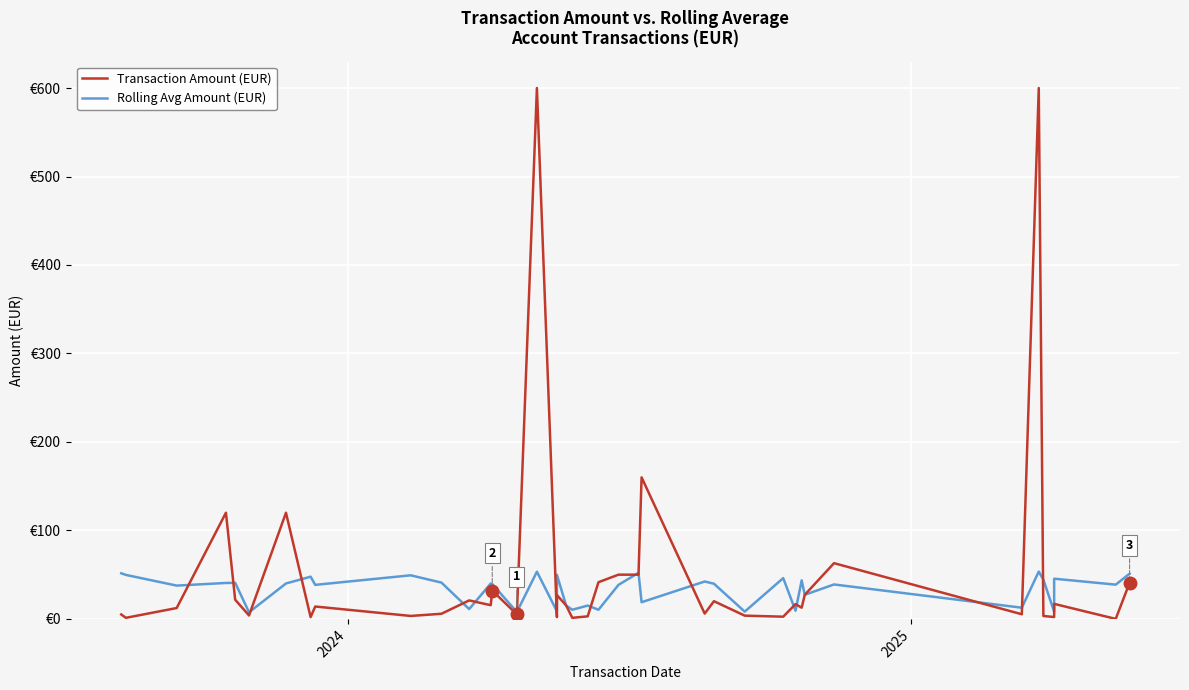

Which series has the widest spread of values?

Transaction Amount (EUR)